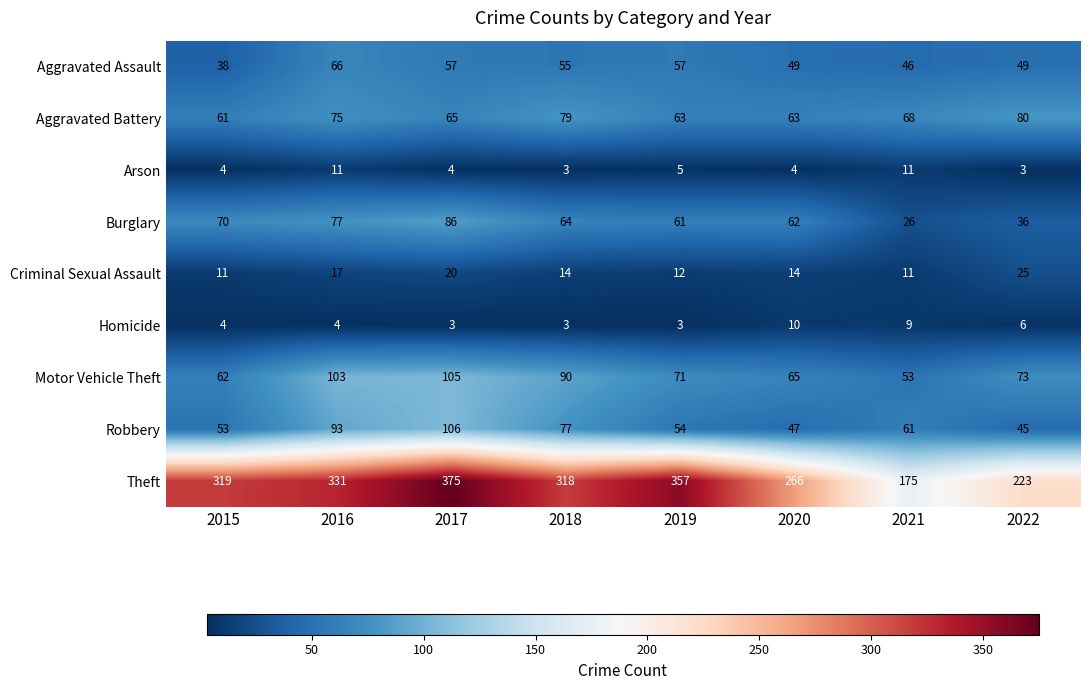

What is the smallest value displayed?

3